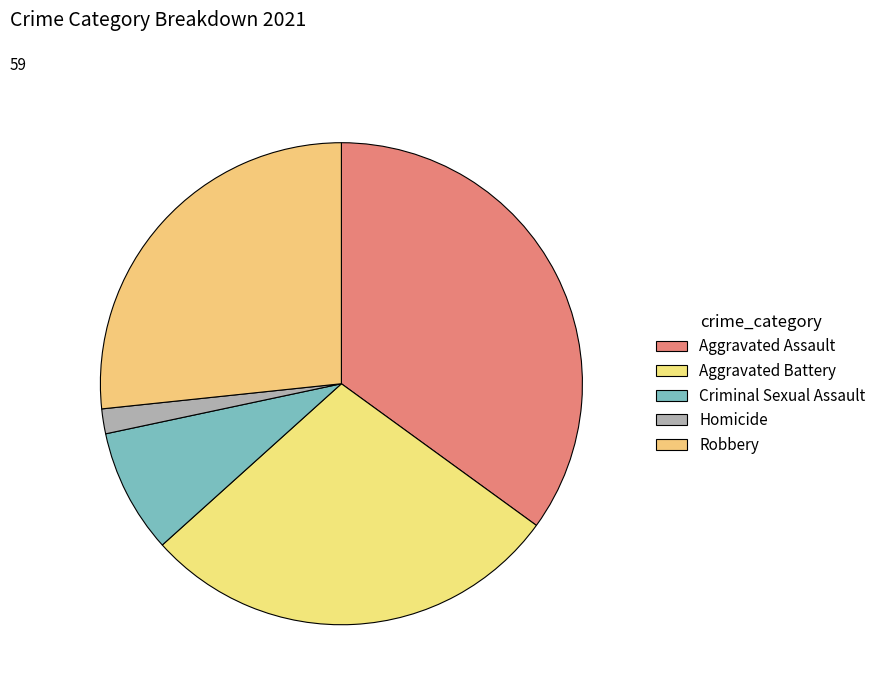

How many segments does this pie chart have?

5